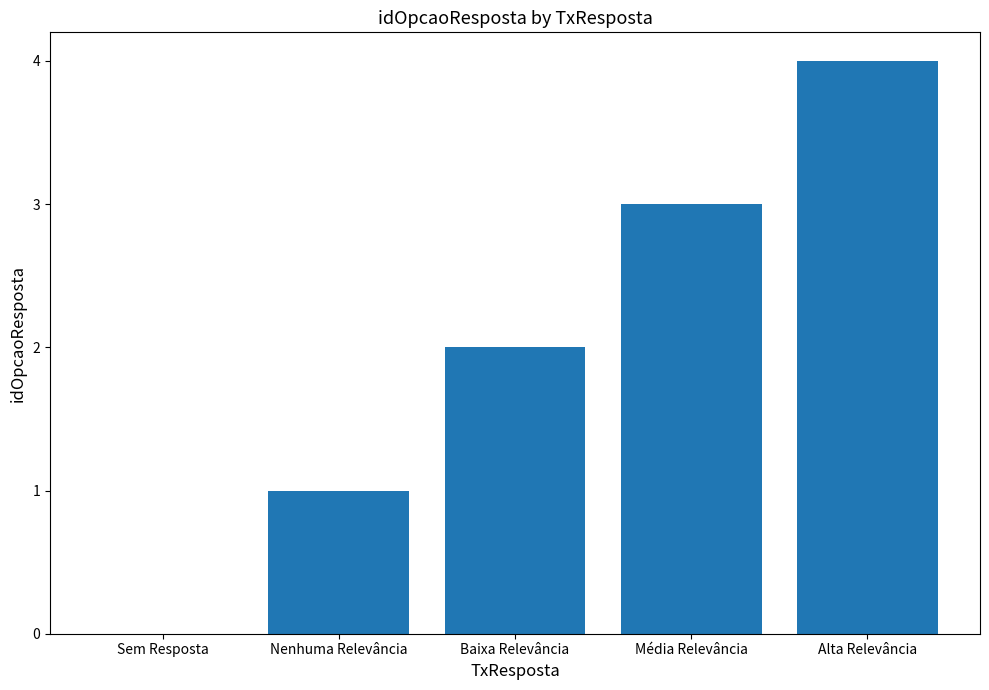

What is the sum of all values?

10